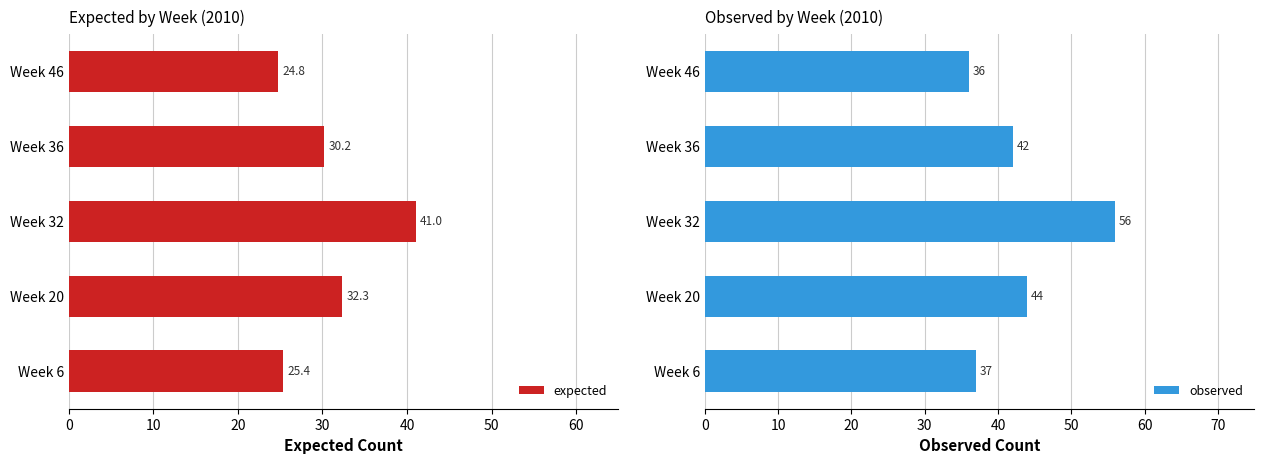

Is it true that expected equals 25.4 at Week 6?

True